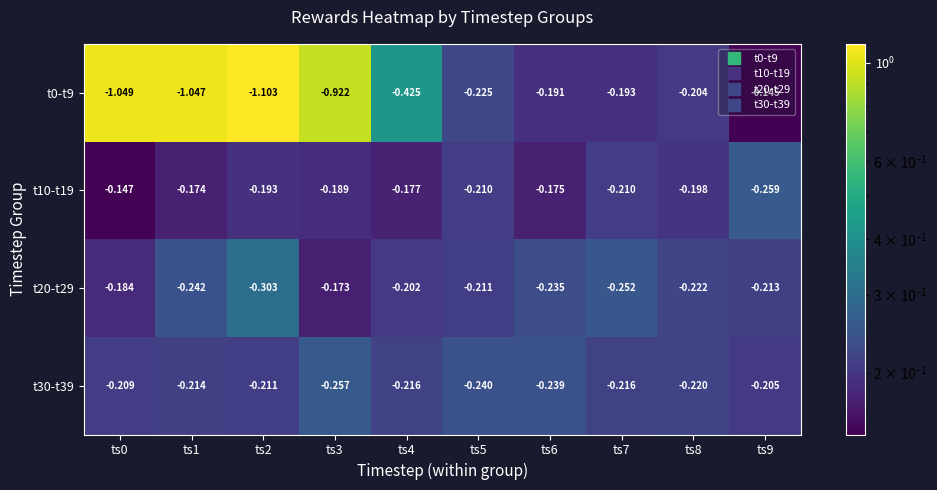

Is the value of t20-t29 at ts6 greater than the value of t30-t39 at ts6?

Yes